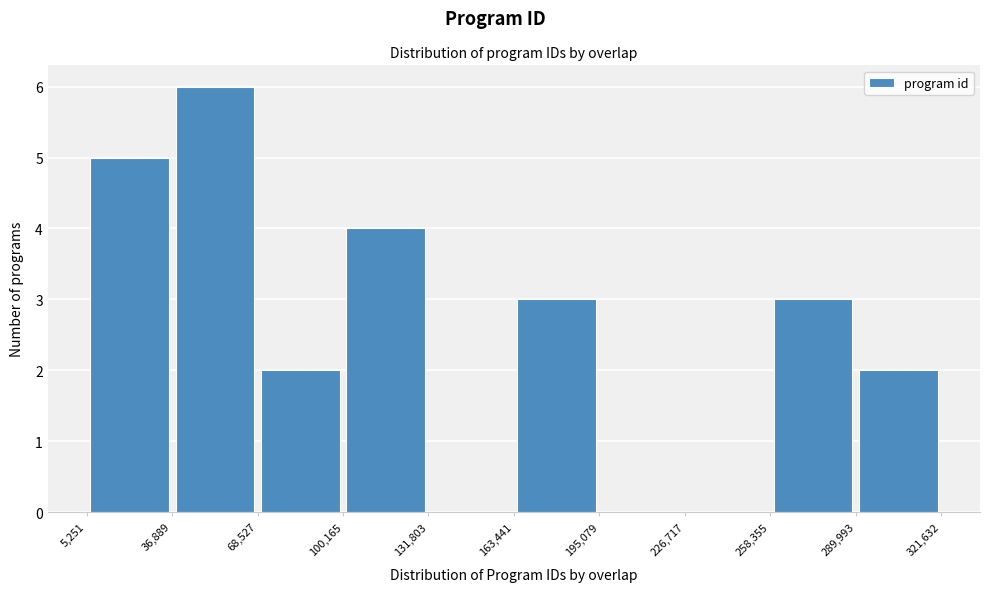

Reading left to right, transcribe this chart: for each bar, give the range it covers on the x-axis and its height. The values are not printed on the chart, so give them approximately, as read against the axis.

5,251 to 36,889: 5
36,889 to 68,527: 6
68,527 to 100,165: 2
100,165 to 131,803: 4
131,803 to 163,441: 0
163,441 to 195,079: 3
195,079 to 226,717: 0
226,717 to 258,355: 0
258,355 to 289,993: 3
289,993 to 321,632: 2